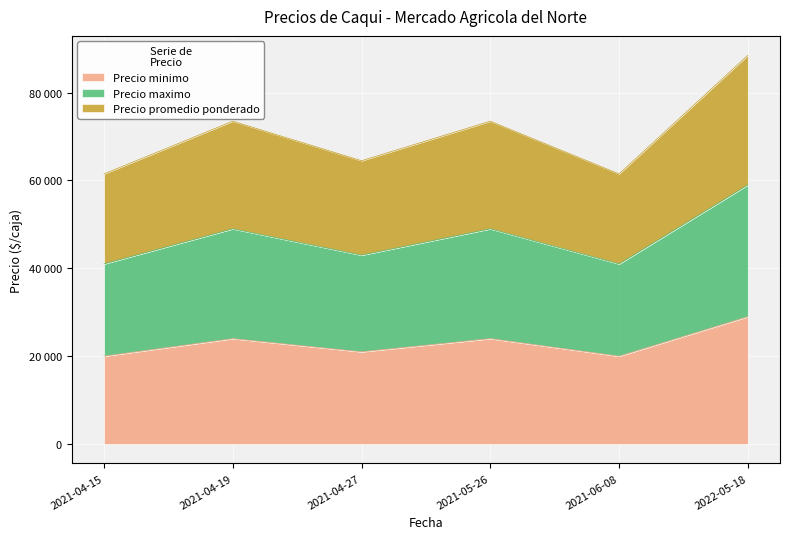

Does the chart display data point markers on the line(s)?

No